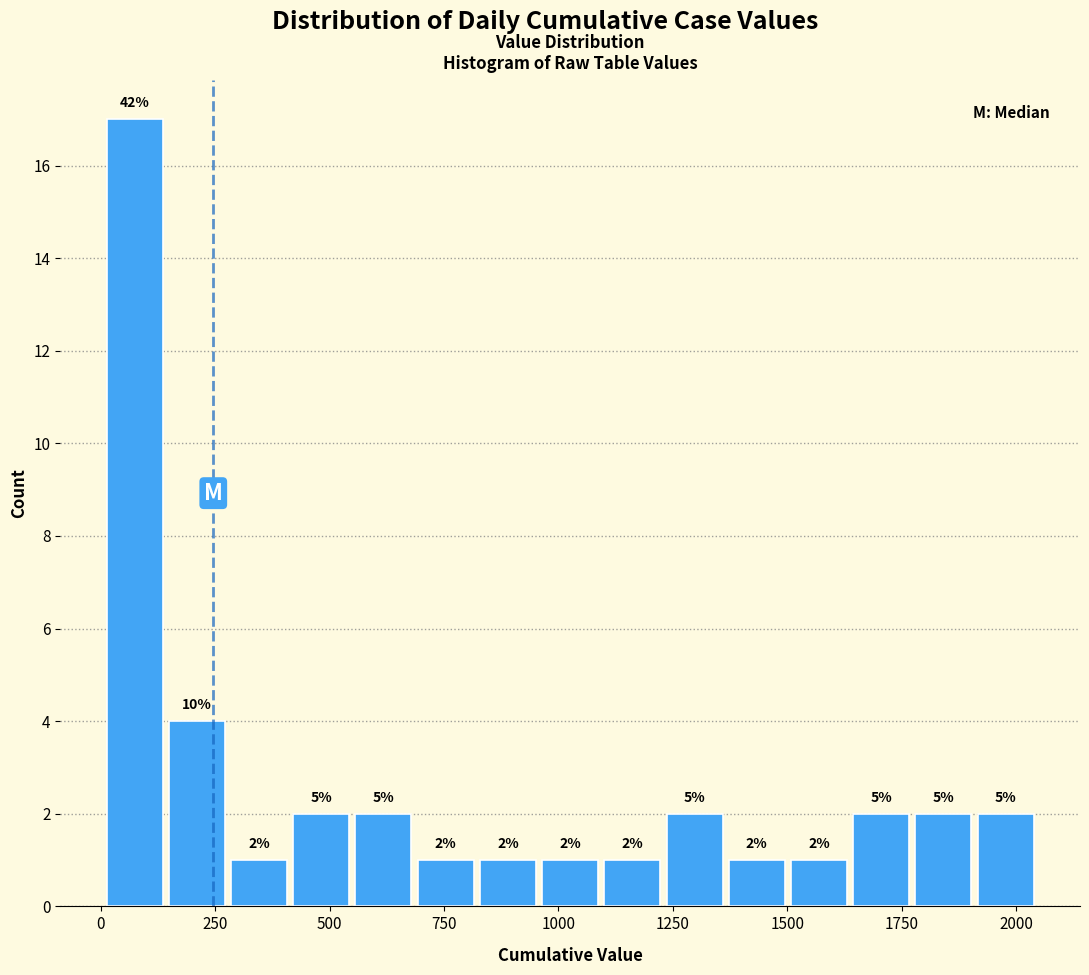

Around what value on the x-axis is the tallest bar? Give the approximate position of its centre, as read against the axis.

50